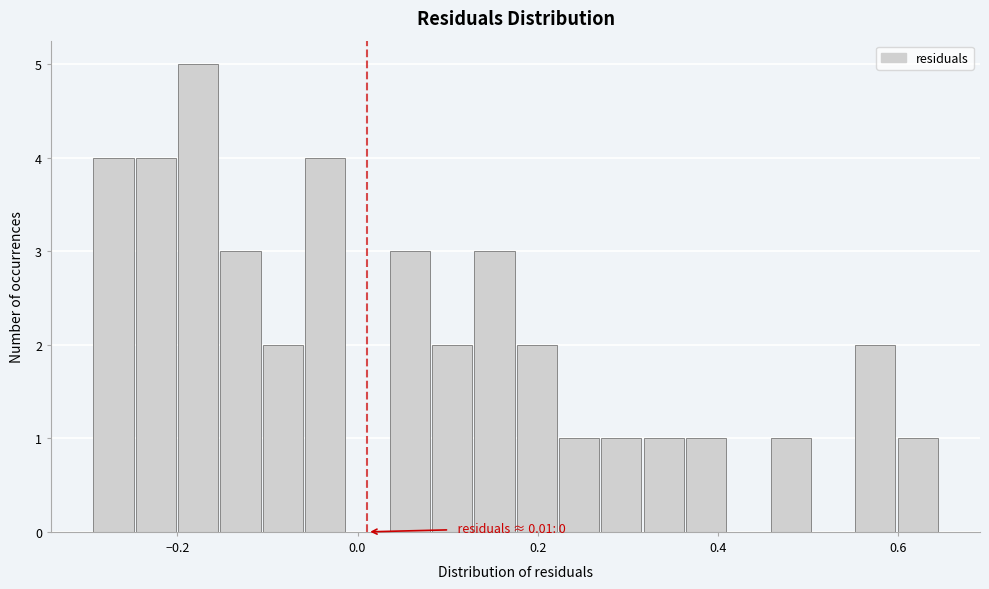

Around what value on the x-axis is the tallest bar? Give the approximate position of its centre, as read against the axis.

-0.18